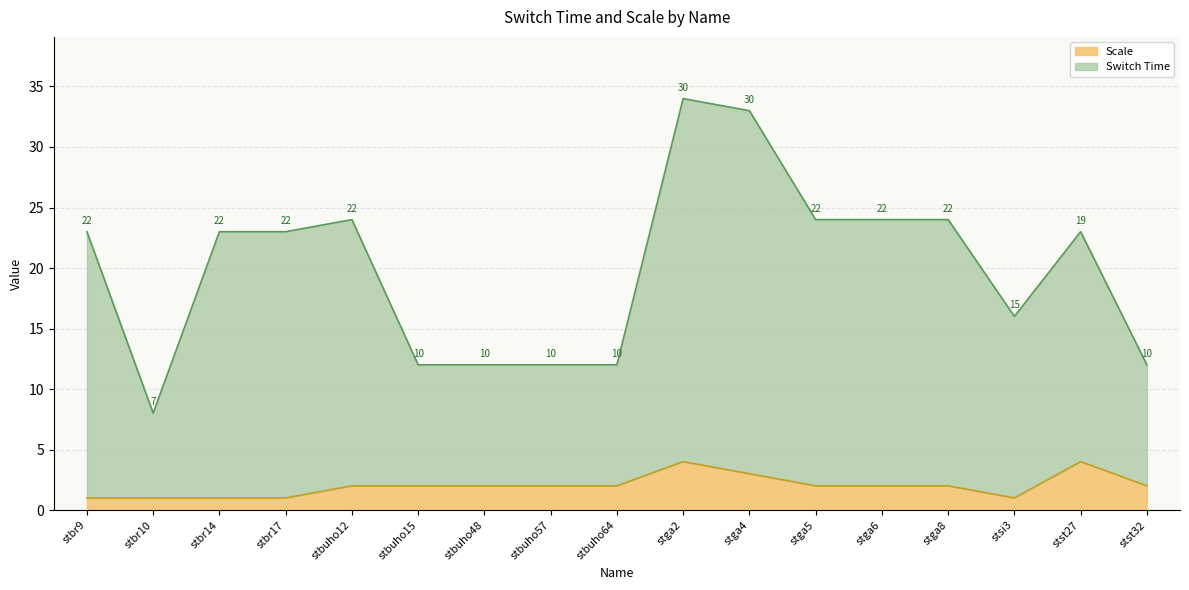

True or false: Scale has more than 2 points higher than both neighbors.

False